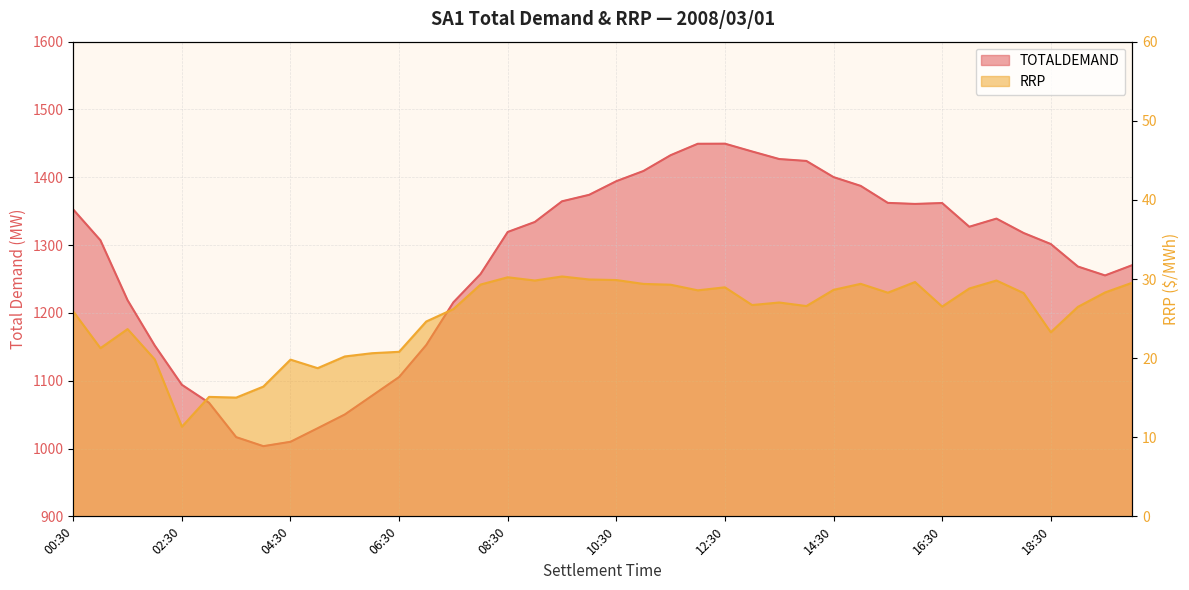

True or false: RRP has a value of 19.8 at 04:30.

True